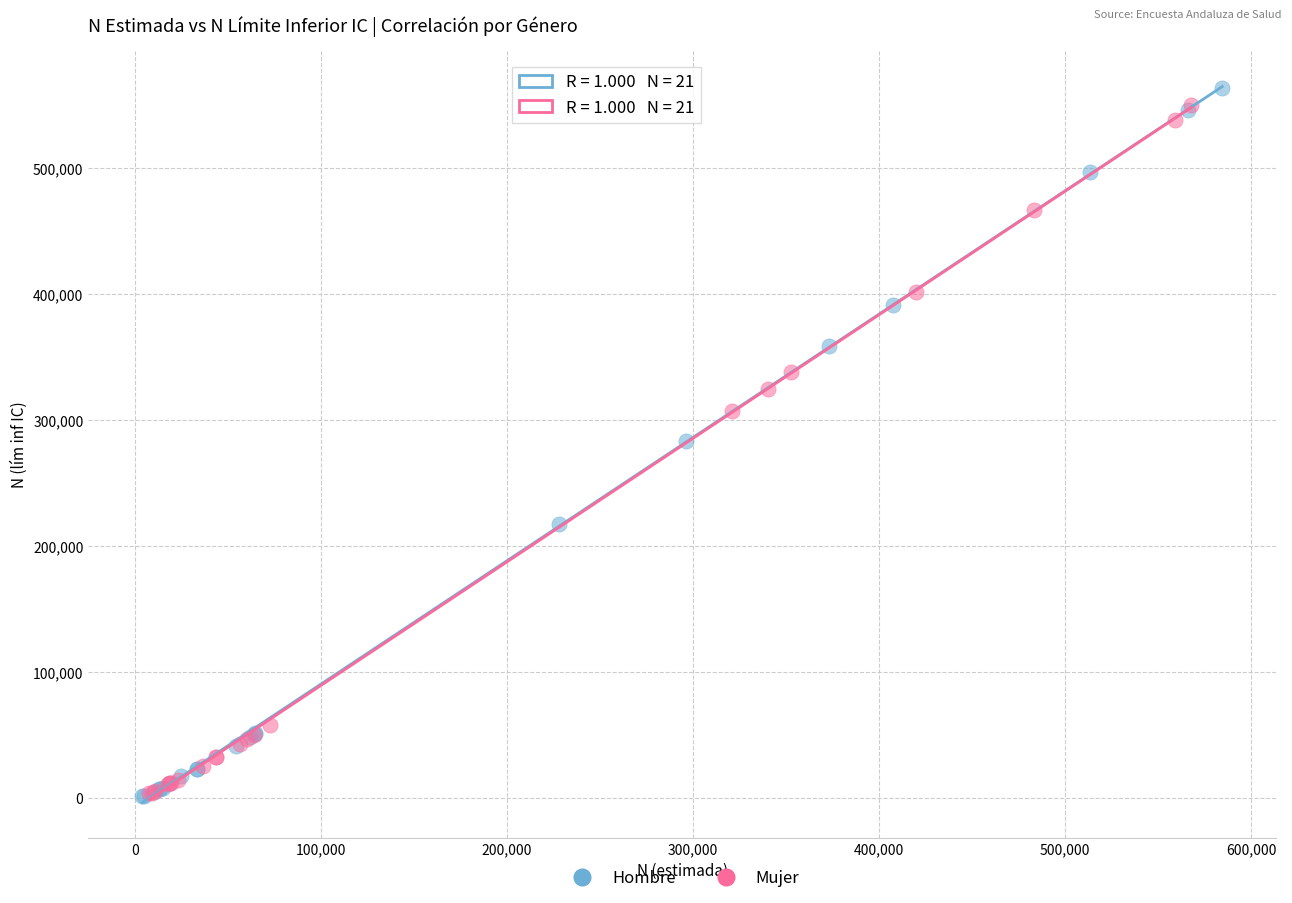

What are all the series names shown in the legend?

Hombre, Mujer